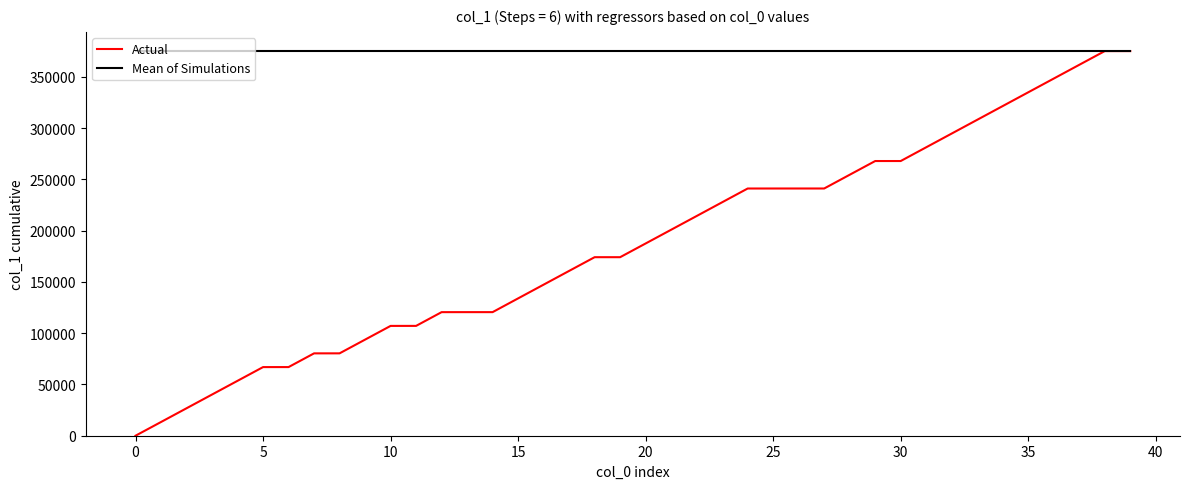

What is the maximum value for Mean of Simulations?

374981